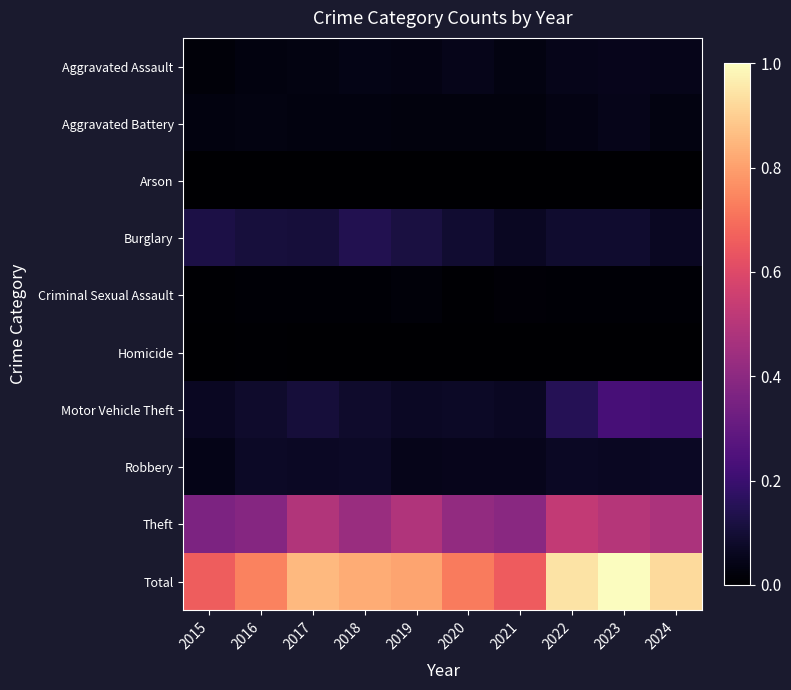

Reading left to right, list all the values displayed in this chart.

Aggravated Assault: 2015=0.0	2016=0.0	2017=0.0	2018=0.0	2019=0.0	2020=0.0	2021=0.0	2022=0.0	2023=0.1	2024=0.0
Aggravated Battery: 2015=0.0	2016=0.0	2017=0.0	2018=0.0	2019=0.0	2020=0.0	2021=0.0	2022=0.0	2023=0.0	2024=0.0
Arson: 2015=0.0	2016=0.0	2017=0.0	2018=0.0	2019=0.0	2020=0.0	2021=0.0	2022=0.0	2023=0.0	2024=0.0
Burglary: 2015=0.1	2016=0.1	2017=0.1	2018=0.1	2019=0.1	2020=0.1	2021=0.1	2022=0.1	2023=0.1	2024=0.1
Criminal Sexual Assault: 2015=0.0	2016=0.0	2017=0.0	2018=0.0	2019=0.0	2020=0.0	2021=0.0	2022=0.0	2023=0.0	2024=0.0
Homicide: 2015=0.0	2016=0.0	2017=0.0	2018=0.0	2019=0.0	2020=0.0	2021=0.0	2022=0.0	2023=0.0	2024=0.0
Motor Vehicle Theft: 2015=0.1	2016=0.1	2017=0.1	2018=0.1	2019=0.1	2020=0.1	2021=0.1	2022=0.2	2023=0.2	2024=0.2
Robbery: 2015=0.0	2016=0.1	2017=0.1	2018=0.1	2019=0.0	2020=0.1	2021=0.1	2022=0.1	2023=0.1	2024=0.1
Theft: 2015=0.4	2016=0.4	2017=0.5	2018=0.4	2019=0.5	2020=0.4	2021=0.4	2022=0.5	2023=0.5	2024=0.5
Total: 2015=0.7	2016=0.7	2017=0.9	2018=0.8	2019=0.8	2020=0.7	2021=0.7	2022=0.9	2023=1.0	2024=0.9